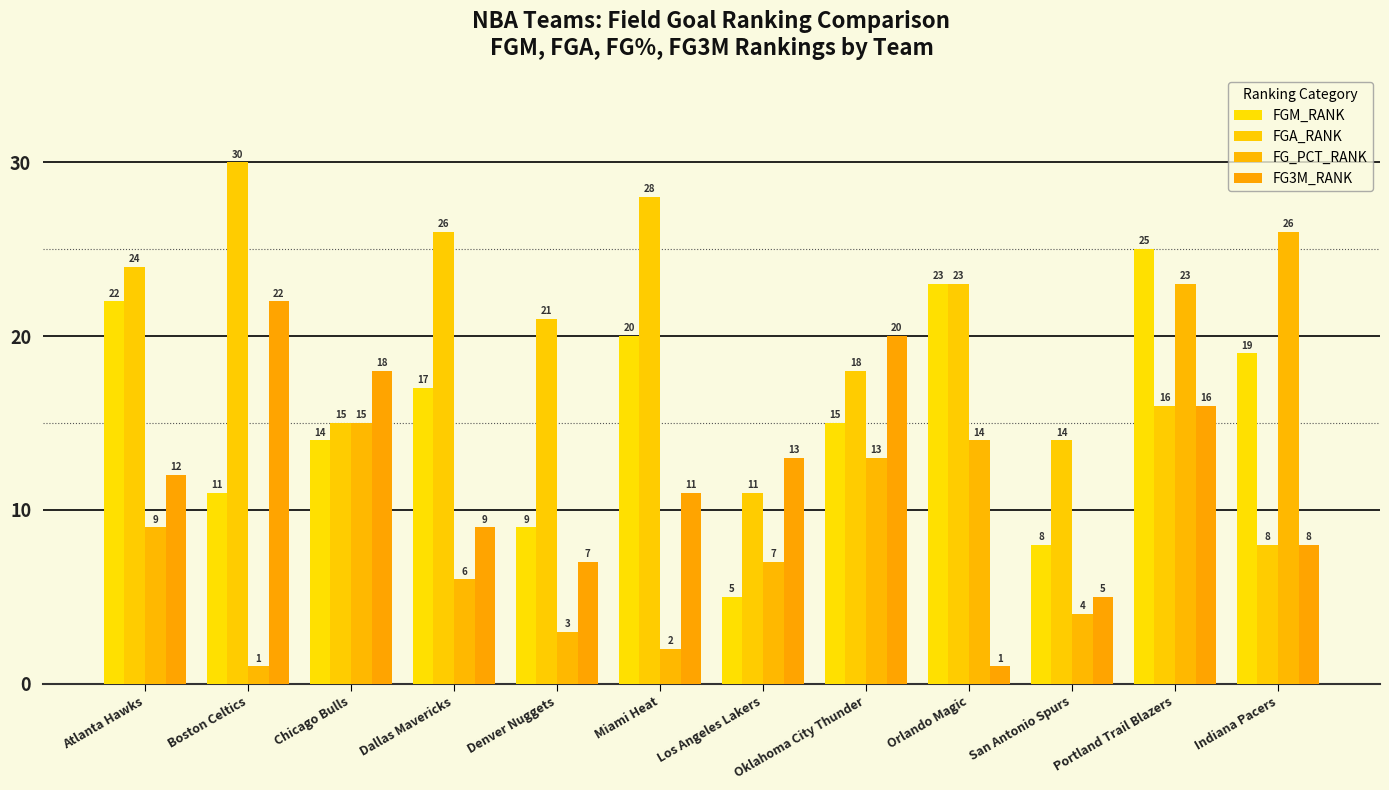

Which series changed the most between Atlanta Hawks and Denver Nuggets?

FGM_RANK